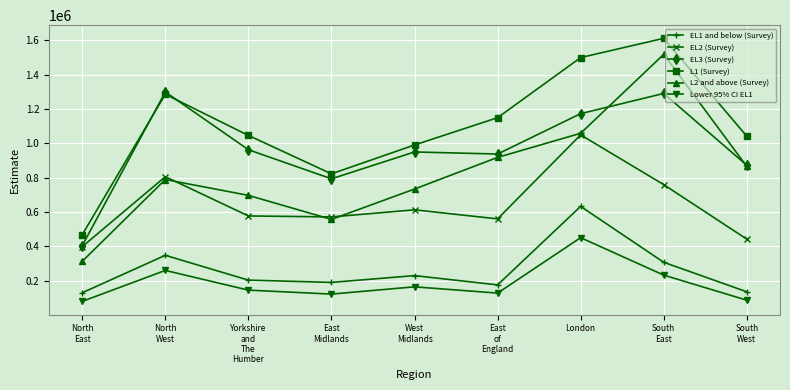

Is this an area chart (filled region under the line)?

No